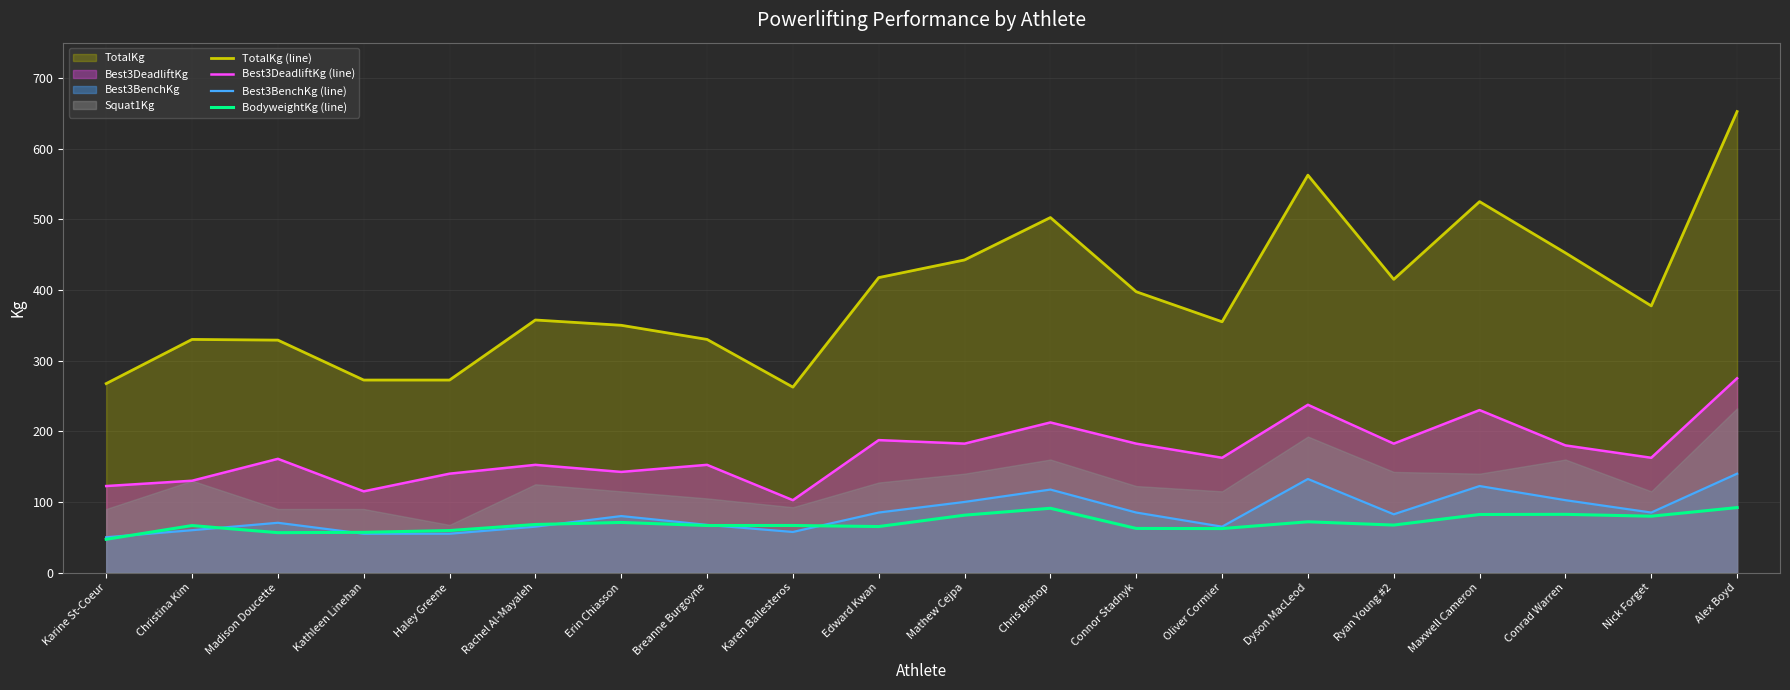

Is the value of BodyweightKg (line) at Karen Ballesteros greater than the value of Best3DeadliftKg (line) at Rachel Al-Mayaleh?

No